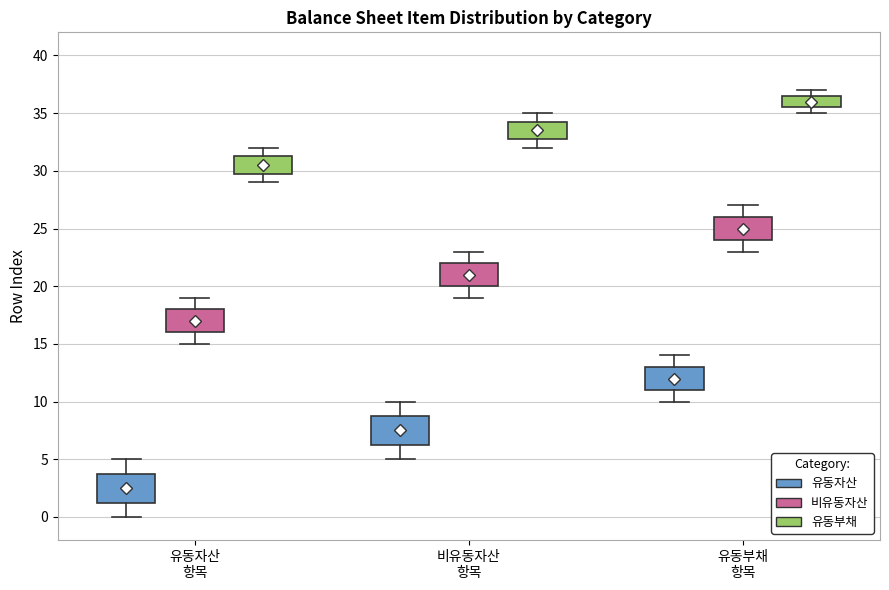

Reading left to right, transcribe this box plot: for each box, give where its median line is, the range the box spans, and where its two whiskers end, as read against the y-axis. The values are not printed on the chart, so give them approximately, as read against the axis.

유동자산 항목 (유동자산): median 2.5, box 1.5 to 4.0, whiskers 0.0 to 5.0
유동자산 항목 (비유동자산): median 17.0, box 16.0 to 18.0, whiskers 15.0 to 19.0
유동자산 항목 (유동부채): median 30.5, box 30.0 to 31.5, whiskers 29.0 to 32.0
비유동자산 항목 (유동자산): median 7.5, box 6.5 to 9.0, whiskers 5.0 to 10.0
비유동자산 항목 (비유동자산): median 21.0, box 20.0 to 22.0, whiskers 19.0 to 23.0
비유동자산 항목 (유동부채): median 33.5, box 33.0 to 34.5, whiskers 32.0 to 35.0
유동부채 항목 (유동자산): median 12.0, box 11.0 to 13.0, whiskers 10.0 to 14.0
유동부채 항목 (비유동자산): median 25.0, box 24.0 to 26.0, whiskers 23.0 to 27.0
유동부채 항목 (유동부채): median 36.0, box 35.5 to 36.5, whiskers 35.0 to 37.0